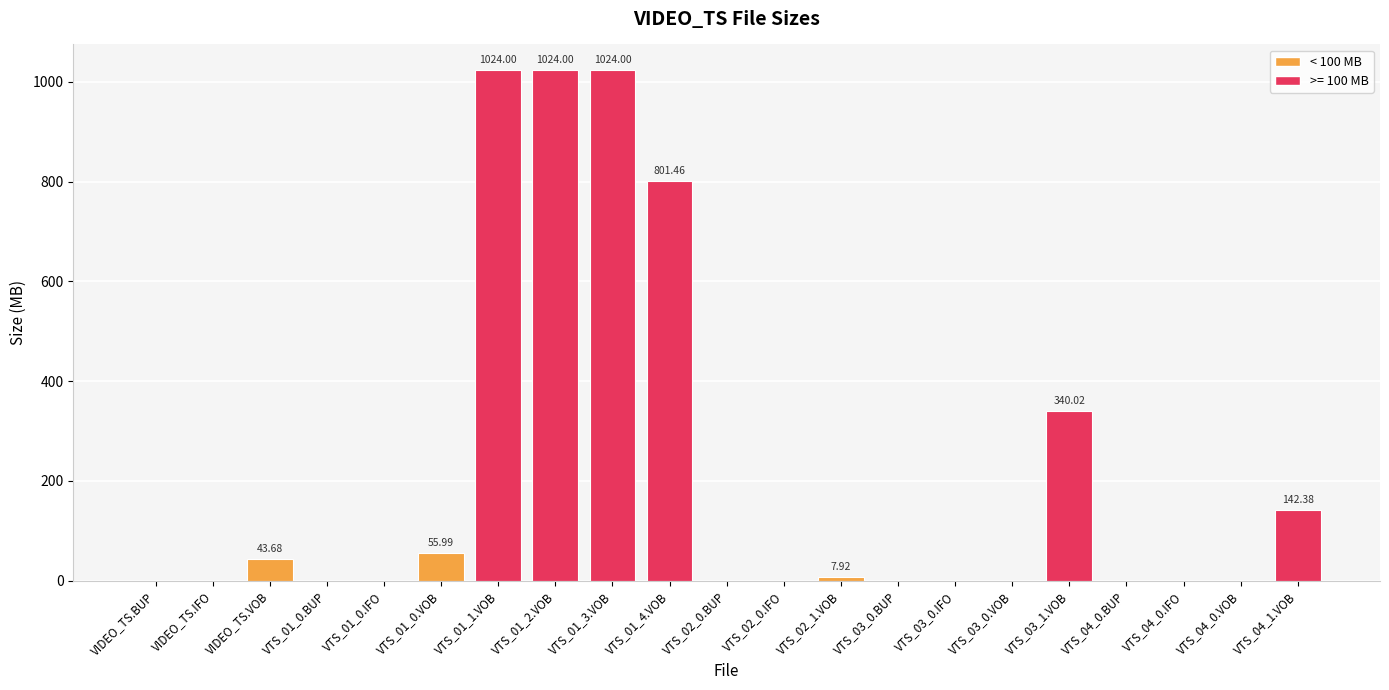

What is the difference between the maximum and minimum values?

1024.0